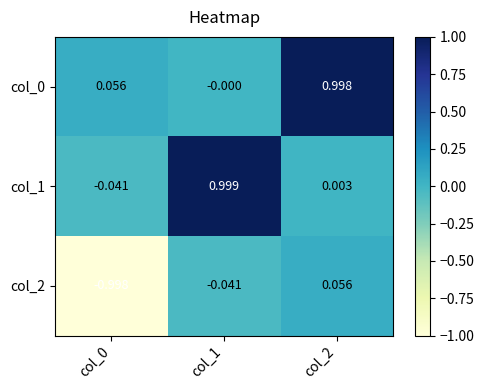

How many series are shown in this chart?

3